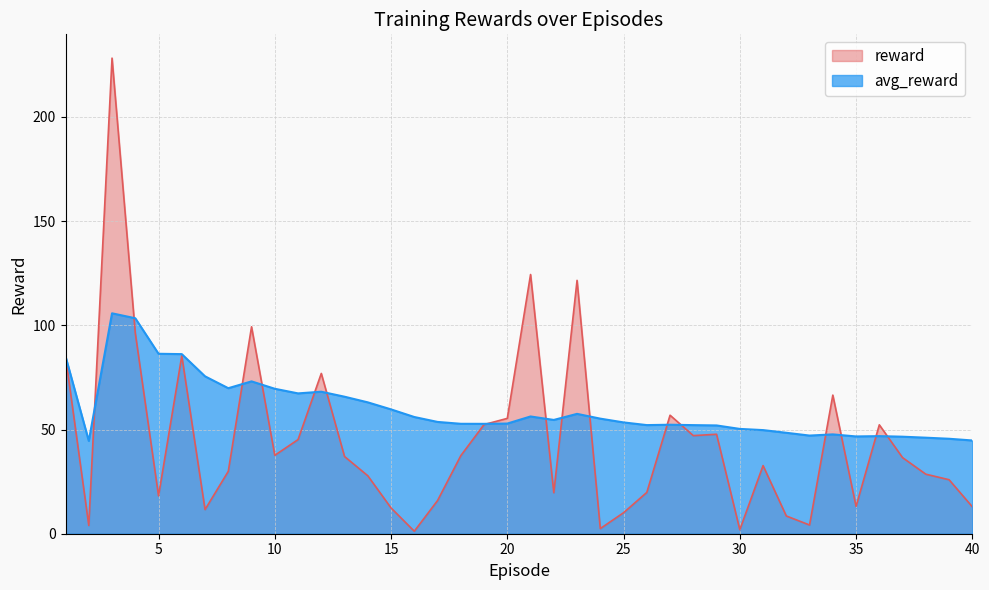

At which label does reward first exceed 36?

1